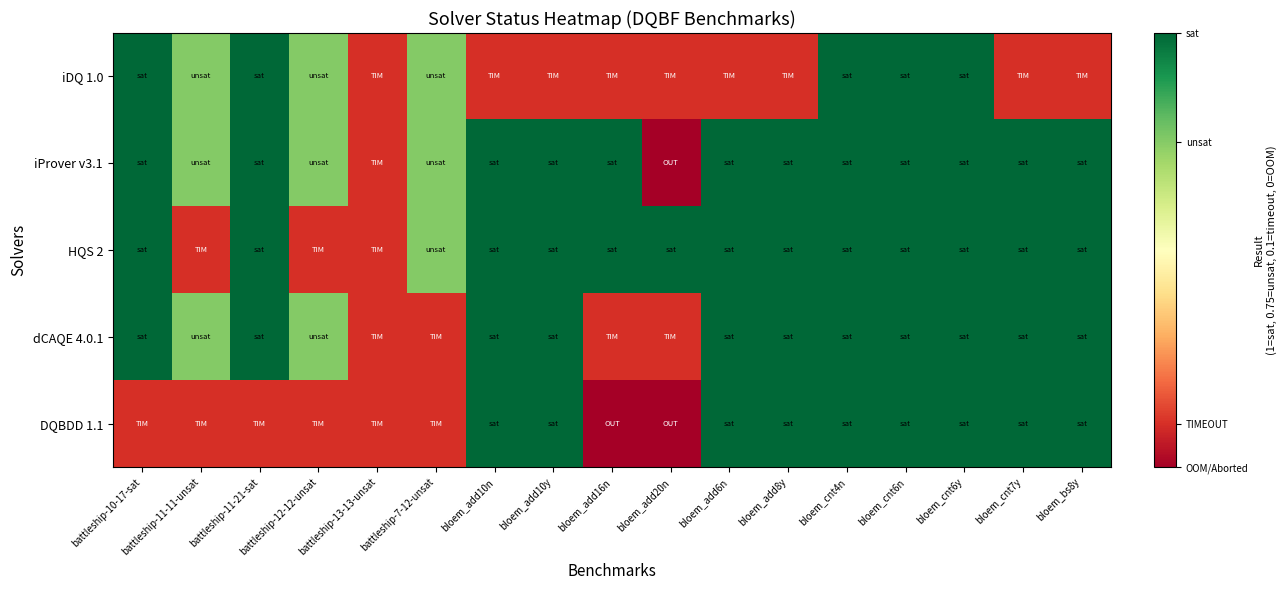

At which category does the chart reach its minimum across all series?

bloem_add20n